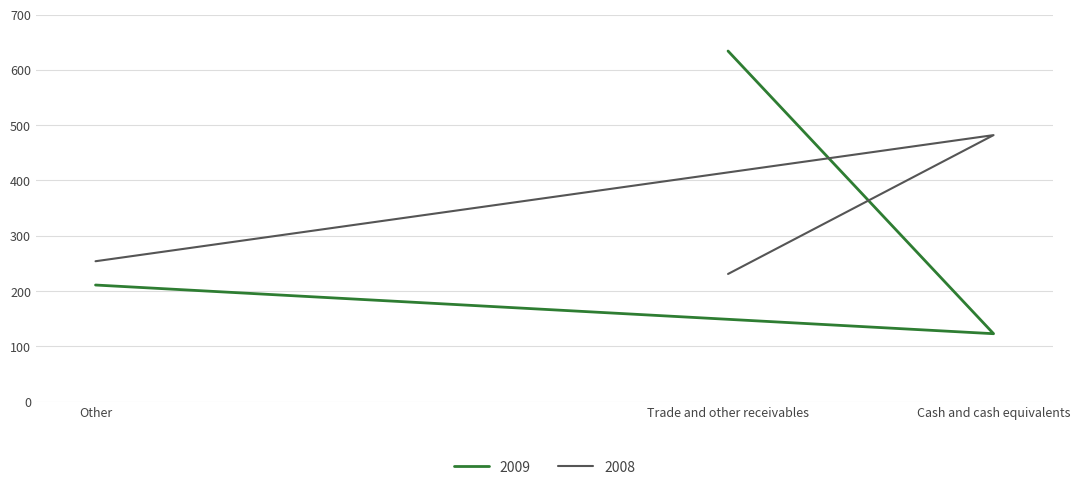

At which label is 2009 closest to 378?

Other